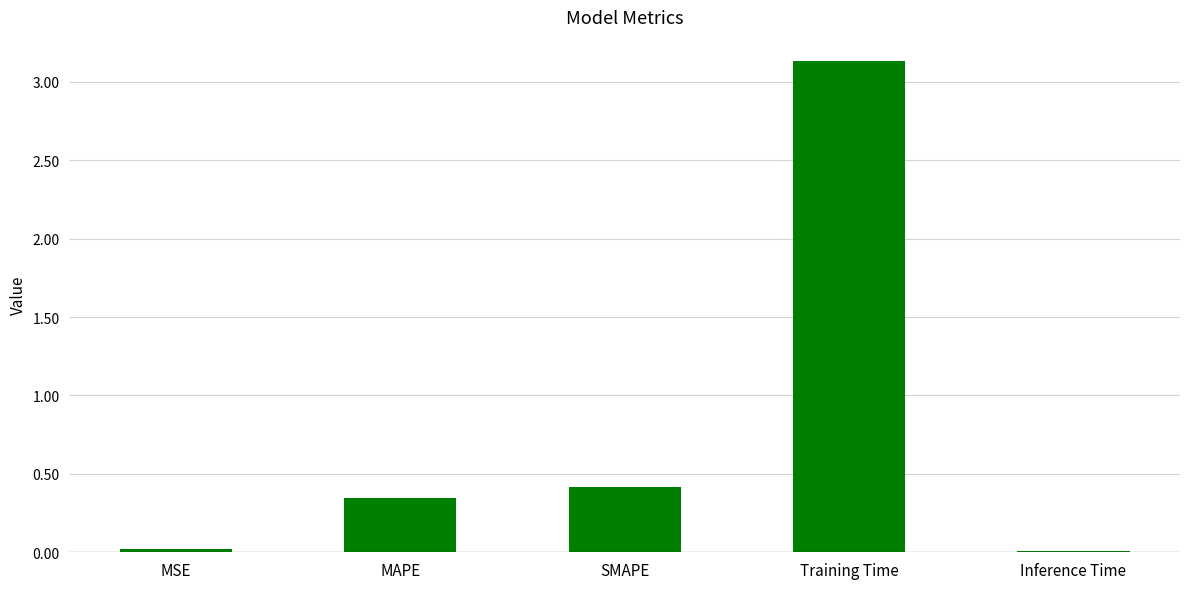

Is it true that the value at MAPE is 0.2?

False